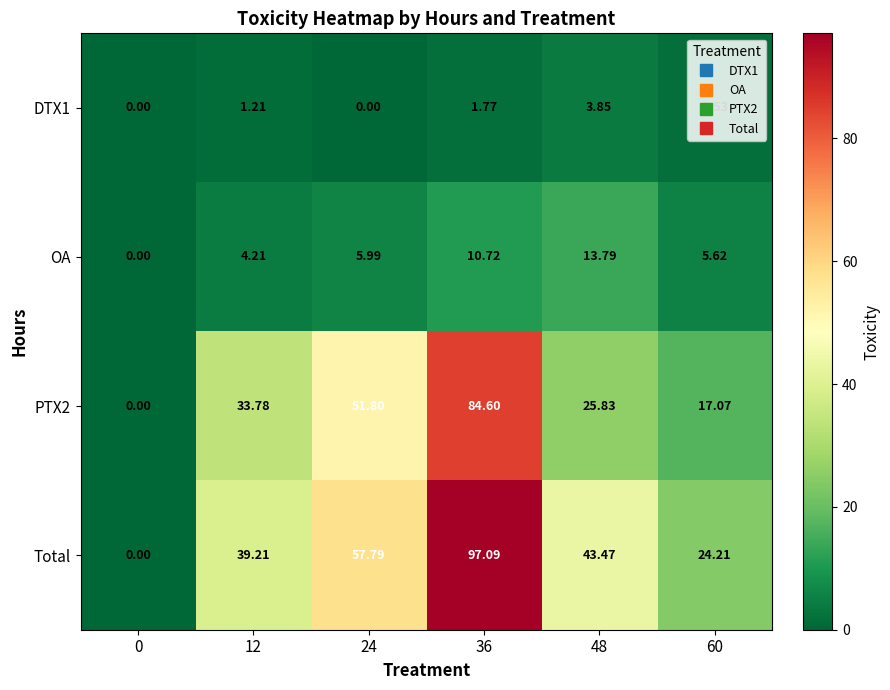

Which series has the largest range (max minus min)?

Total